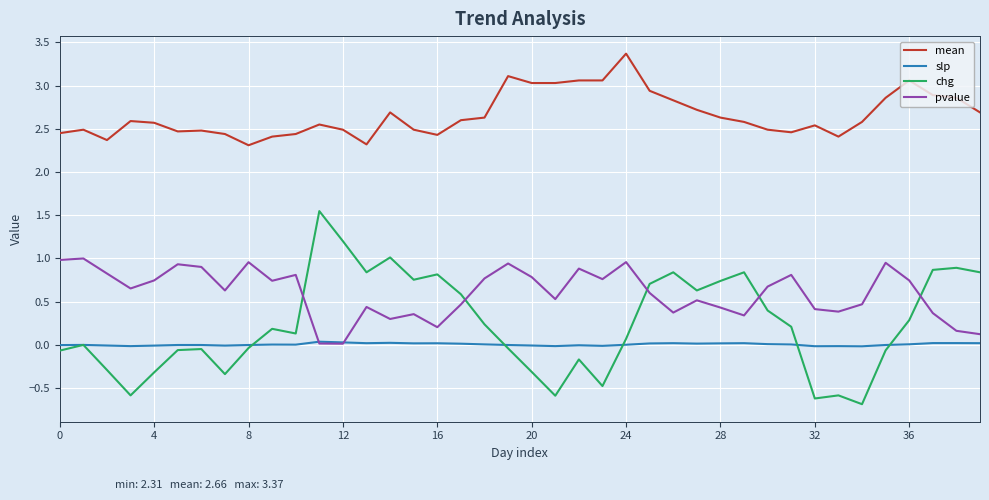

True or false: slp and mean cross at least once.

False